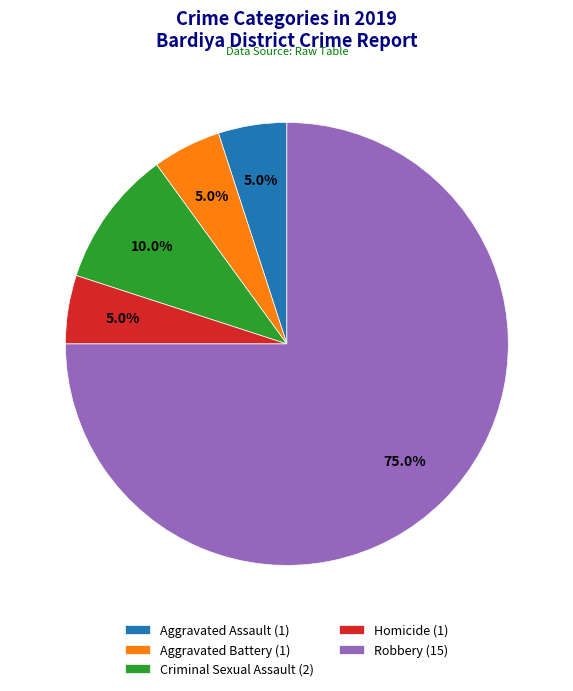

Count the number of slices in the pie.

5